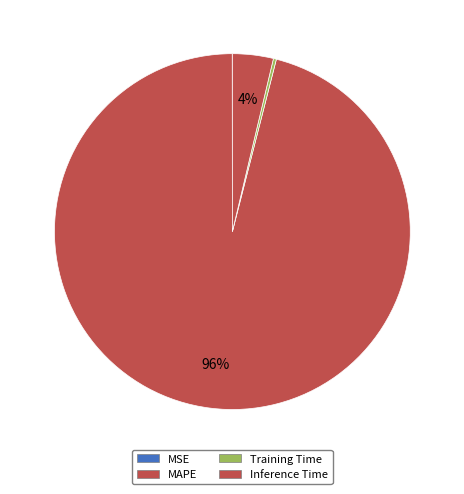

To the nearest percent, what is the average slice percentage?

25%